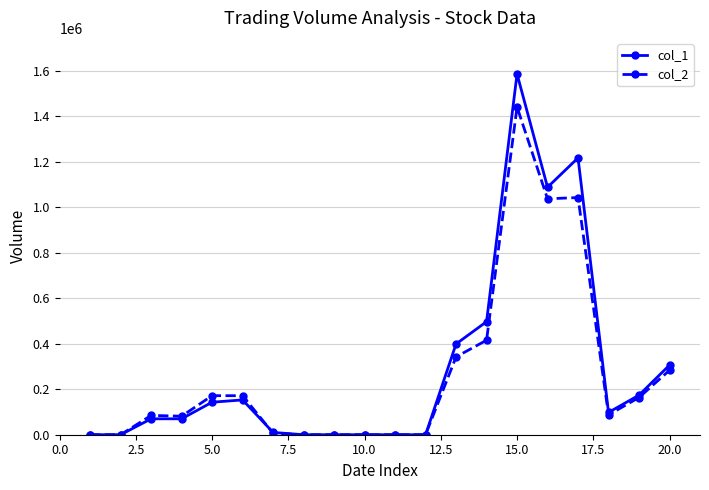

True or false: col_2 and col_1 intersect in this chart.

True